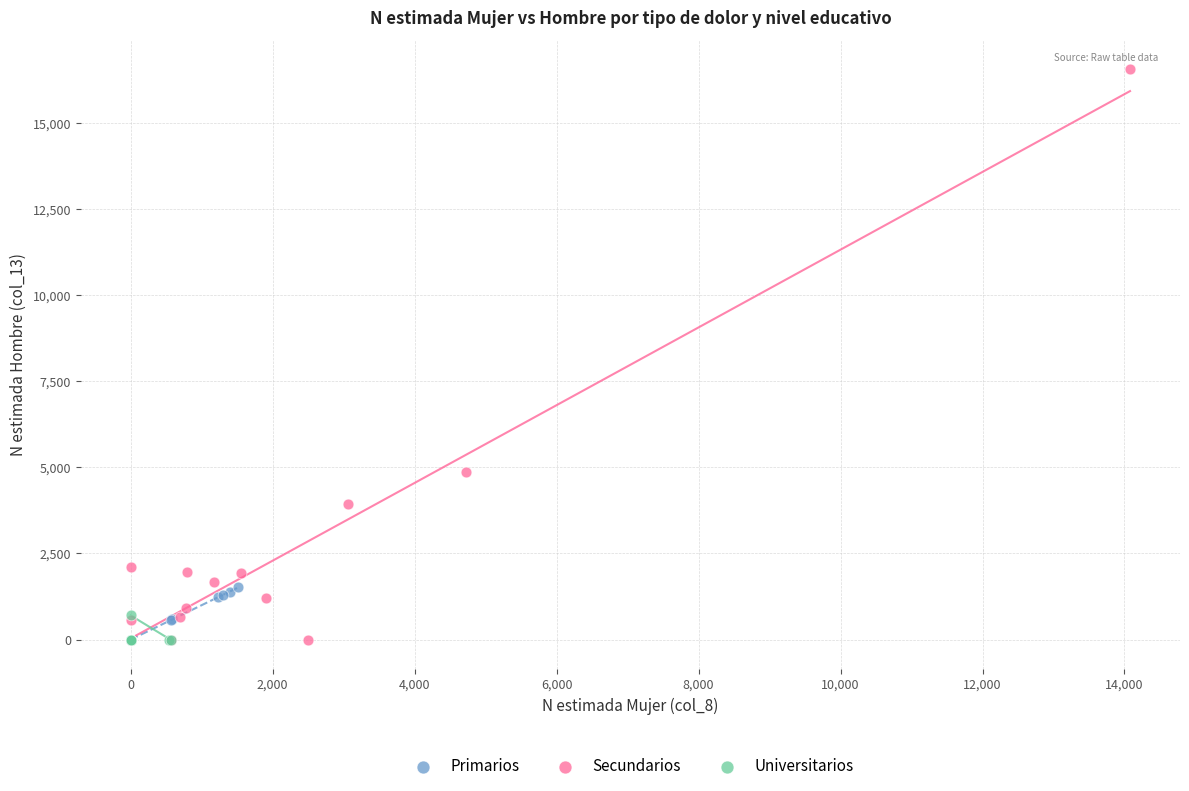

Which series contains the highest Y value?

Secundarios